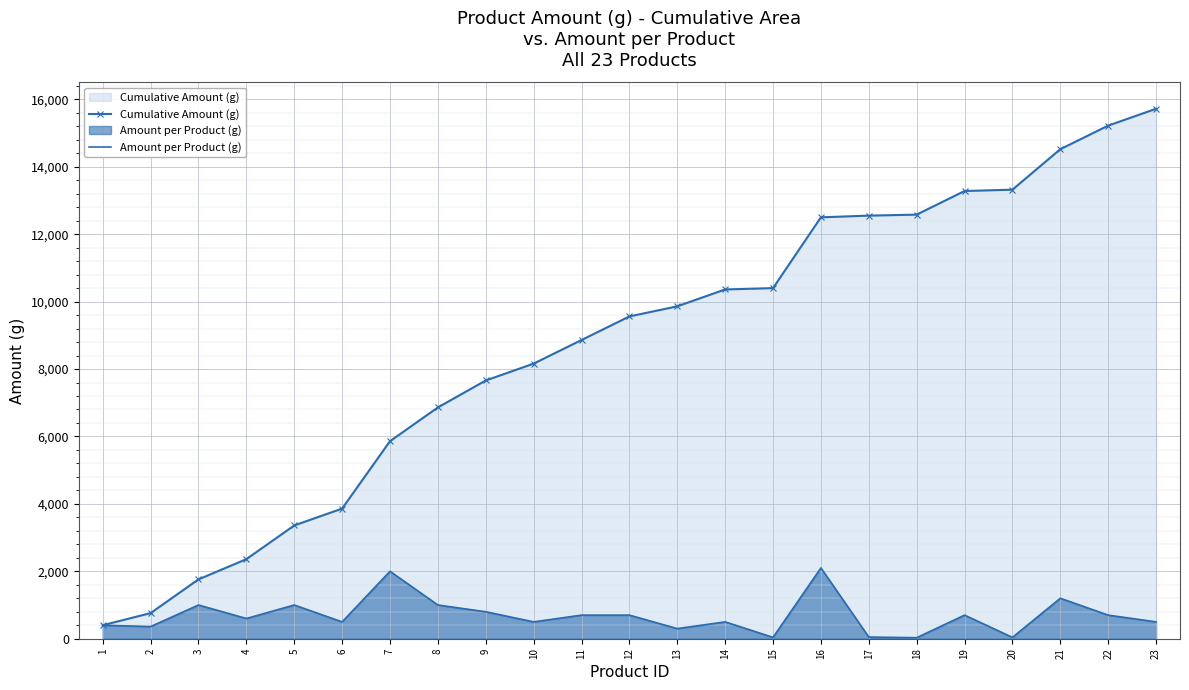

What is the average value of the Cumulative Amount (g) series?

8686